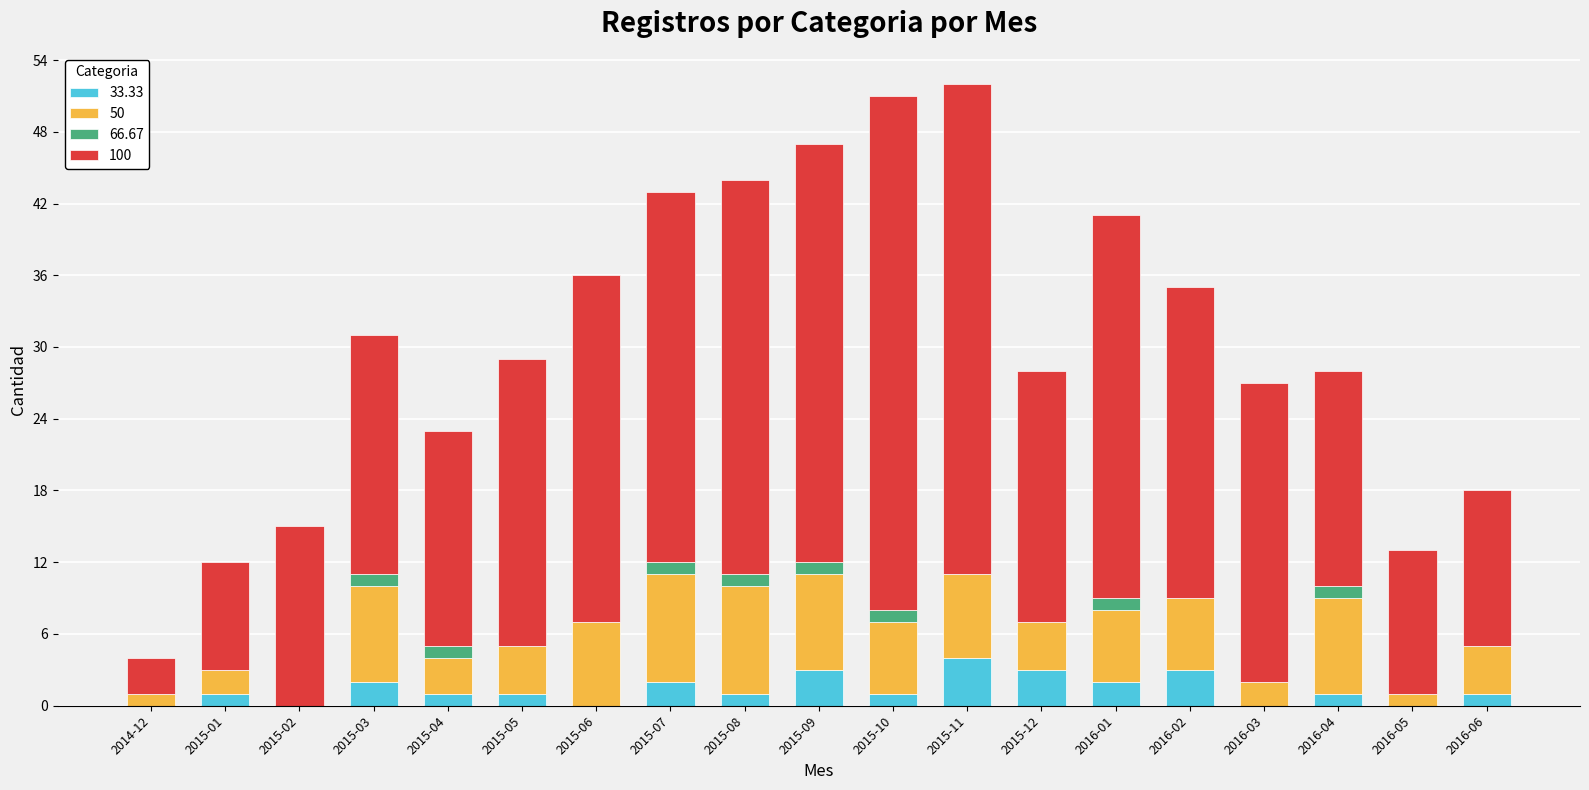

Is it true that 33.33 equals 1 at 2015-04?

True